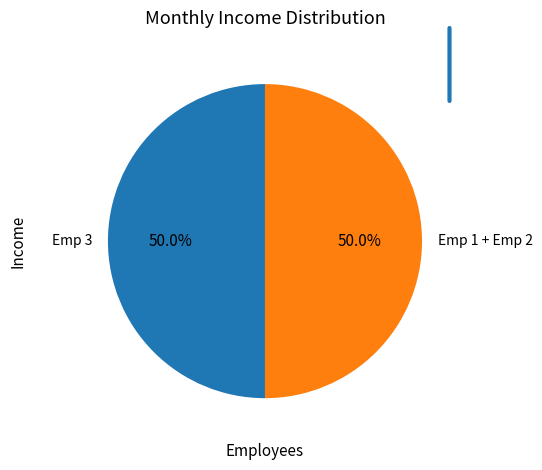

Combined, do Emp 1 + Emp 2 and Emp 3 account for over 50%?

Yes